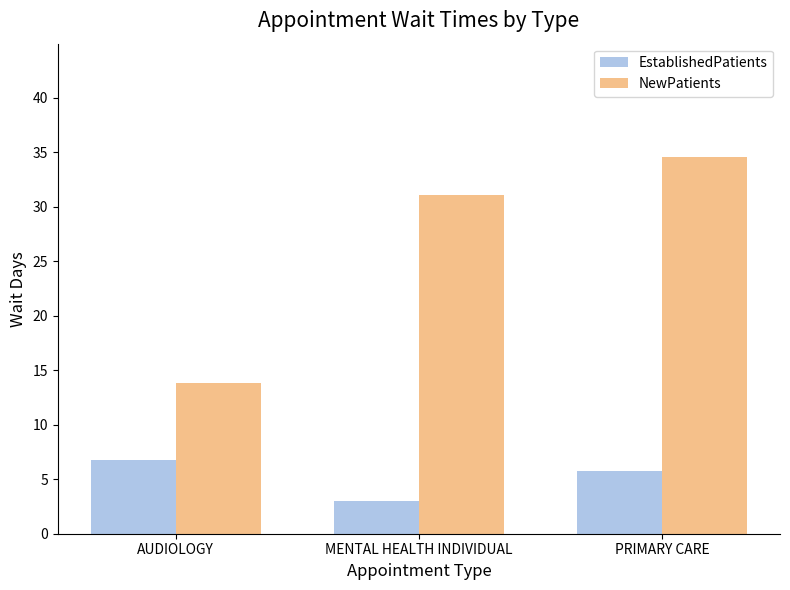

What is the total value across all series at PRIMARY CARE?

40.4